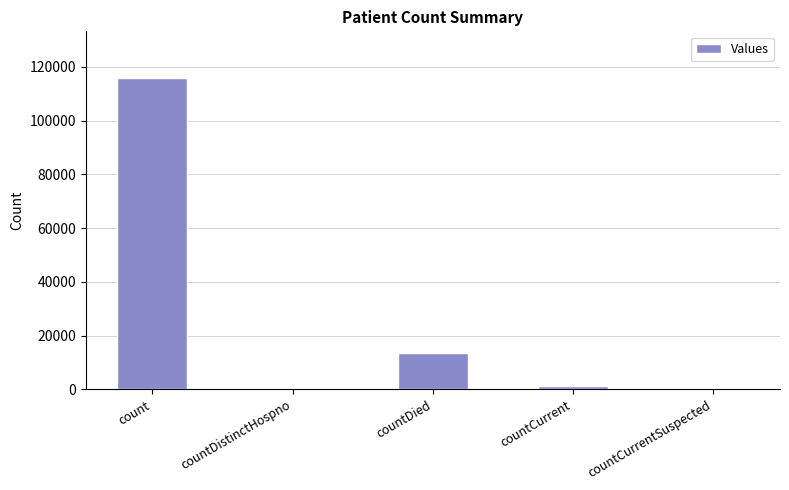

Which has a higher value, countCurrent or countDistinctHospno?

countCurrent